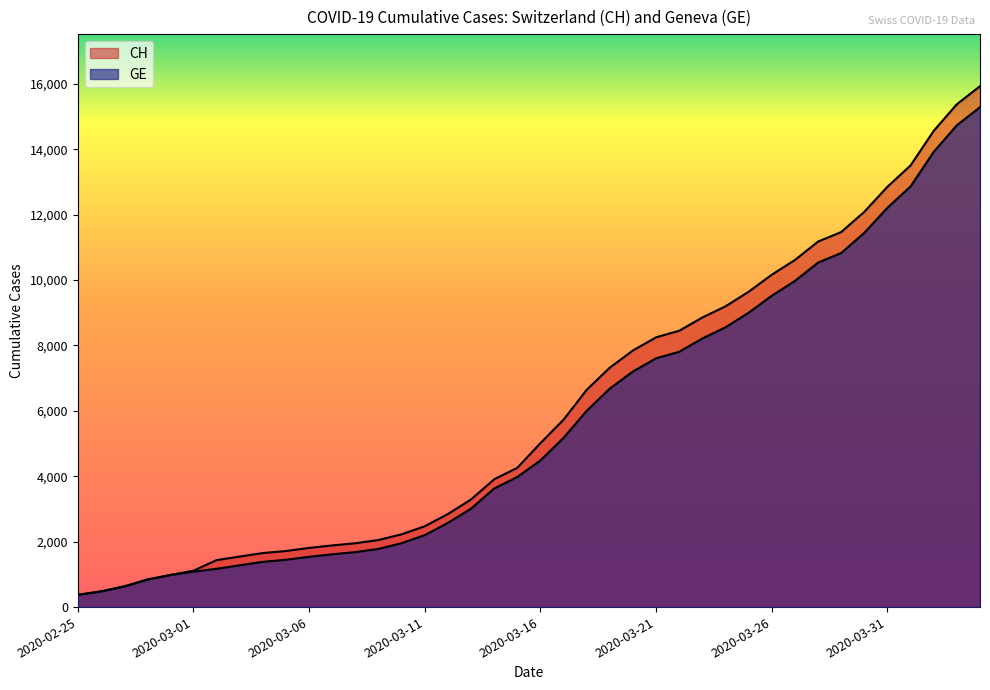

Reading left to right, what are all the values shown in this chart?

CH: 2020-02-25=375	2020-02-26=479	2020-02-27=630	2020-02-28=840	2020-02-29=981	2020-03-01=1113	2020-03-02=1436	2020-03-03=1544	2020-03-04=1652	2020-03-05=1715	2020-03-06=1809	2020-03-07=1885	2020-03-08=1952	2020-03-09=2051	2020-03-10=2226	2020-03-11=2472	2020-03-12=2845	2020-03-13=3291	2020-03-14=3908	2020-03-15=4259	2020-03-16=5012	2020-03-17=5731	2020-03-18=6644	2020-03-19=7323	2020-03-20=7847	2020-03-21=8249	2020-03-22=8449	2020-03-23=8855	2020-03-24=9196	2020-03-25=9642	2020-03-26=10162	2020-03-27=10613	2020-03-28=11175	2020-03-29=11467	2020-03-30=12086	2020-03-31=12852	2020-04-01=13505	2020-04-02=14561	2020-04-03=15375	2020-04-04=15926
GE: 2020-02-25=375	2020-02-26=479	2020-02-27=630	2020-02-28=840	2020-02-29=981	2020-03-01=1083	2020-03-02=1171	2020-03-03=1278	2020-03-04=1384	2020-03-05=1447	2020-03-06=1538	2020-03-07=1614	2020-03-08=1681	2020-03-09=1780	2020-03-10=1955	2020-03-11=2201	2020-03-12=2574	2020-03-13=3010	2020-03-14=3627	2020-03-15=3978	2020-03-16=4485	2020-03-17=5174	2020-03-18=6002	2020-03-19=6681	2020-03-20=7205	2020-03-21=7607	2020-03-22=7807	2020-03-23=8213	2020-03-24=8554	2020-03-25=9000	2020-03-26=9520	2020-03-27=9971	2020-03-28=10533	2020-03-29=10825	2020-03-30=11444	2020-03-31=12210	2020-04-01=12863	2020-04-02=13919	2020-04-03=14733	2020-04-04=15284